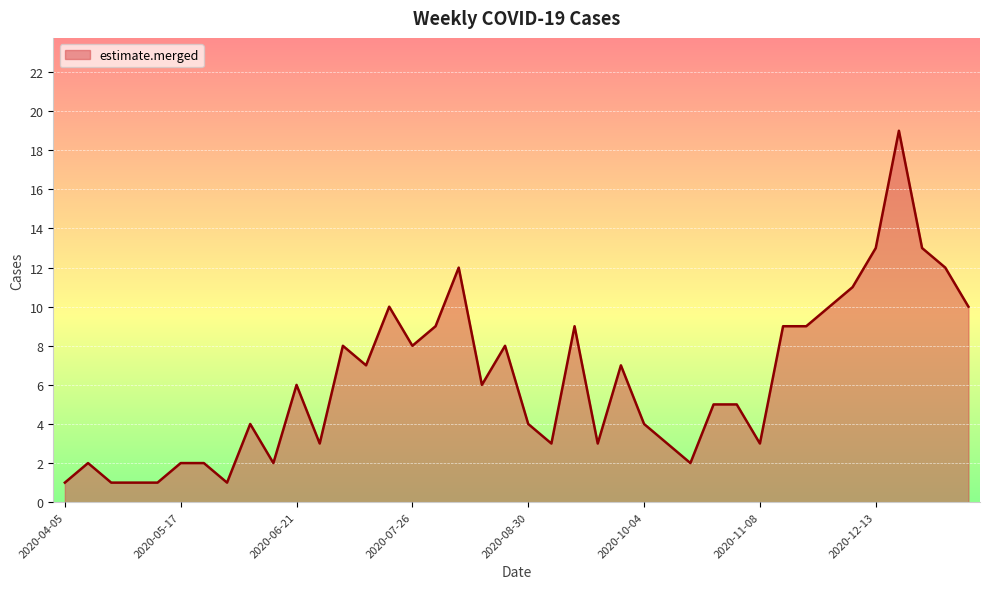

What is the greatest value displayed?

19